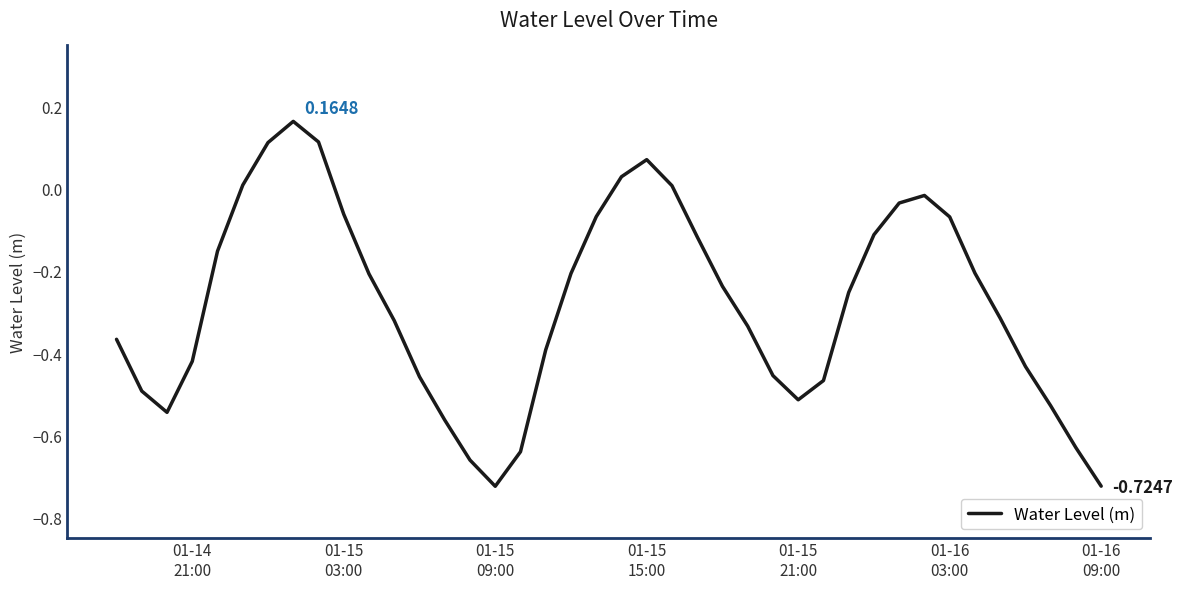

How many lines are shown in the chart?

1